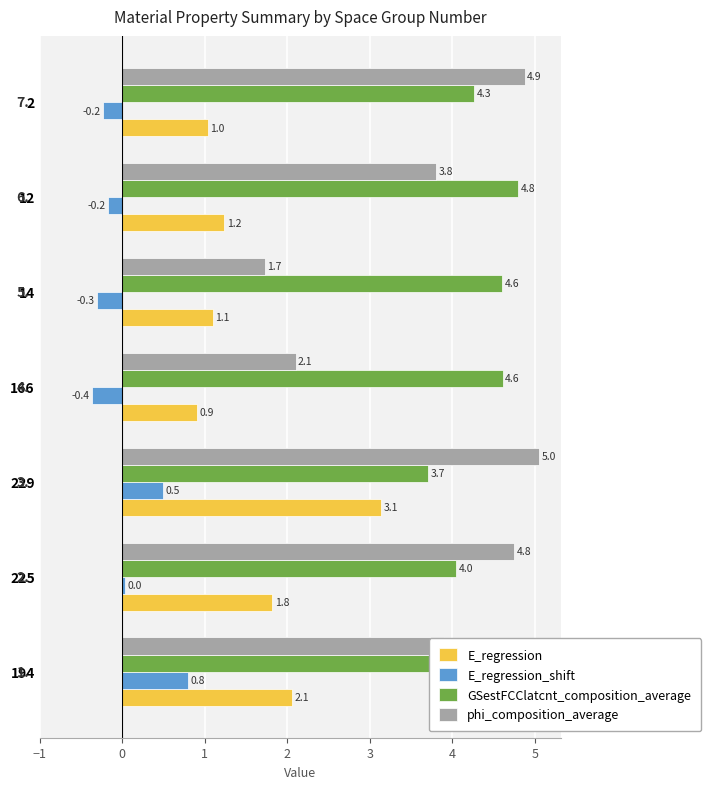

What is the difference between the maximum and minimum values in the E_regression series?

2.2